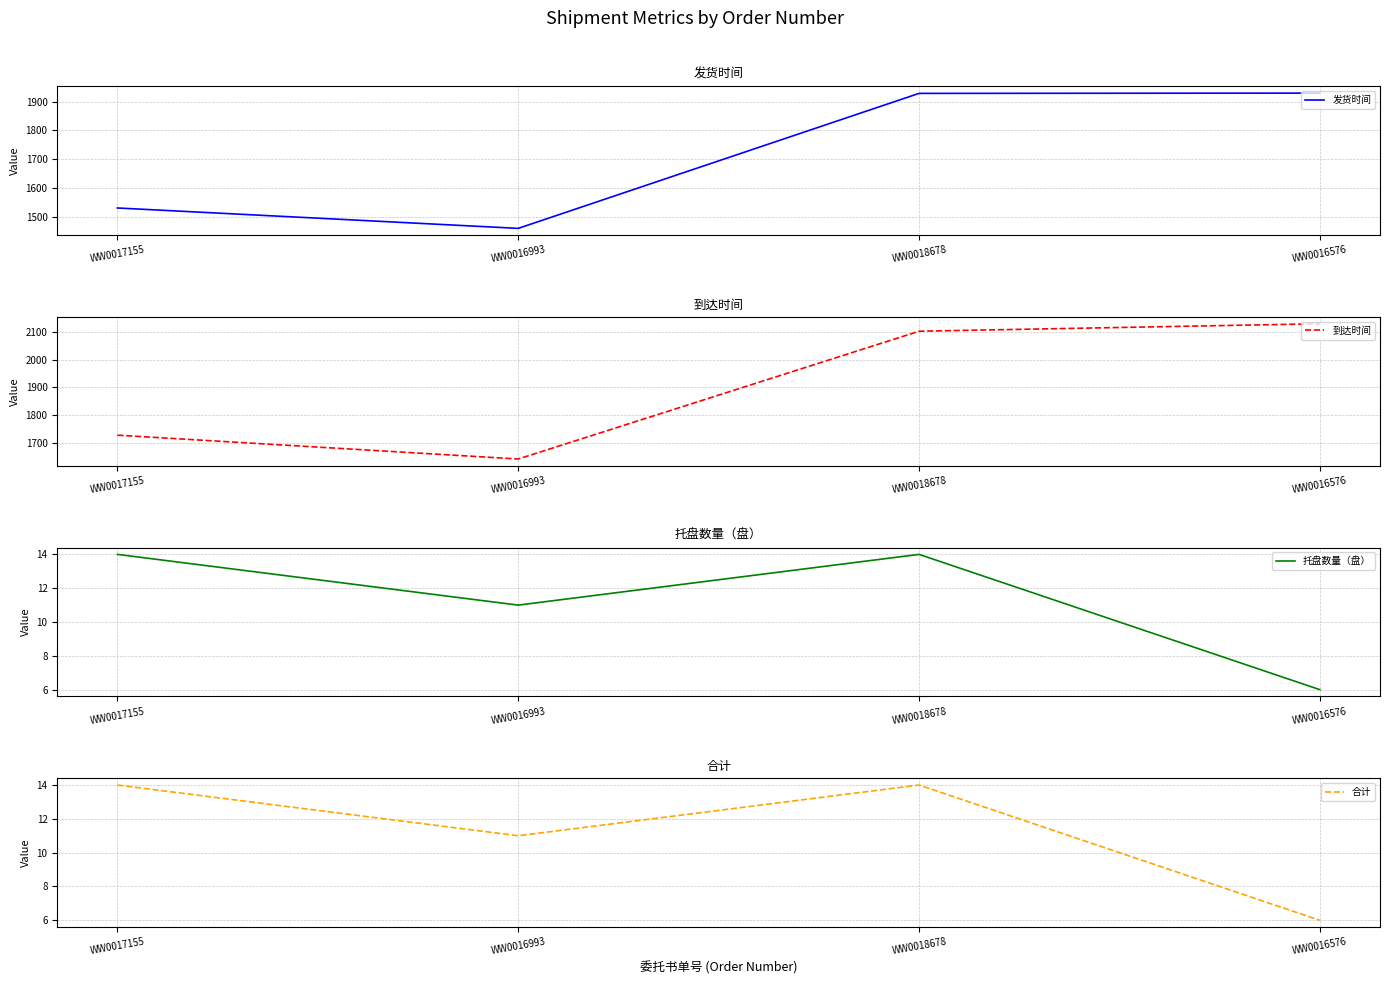

Is this an area chart (filled region under the line)?

No